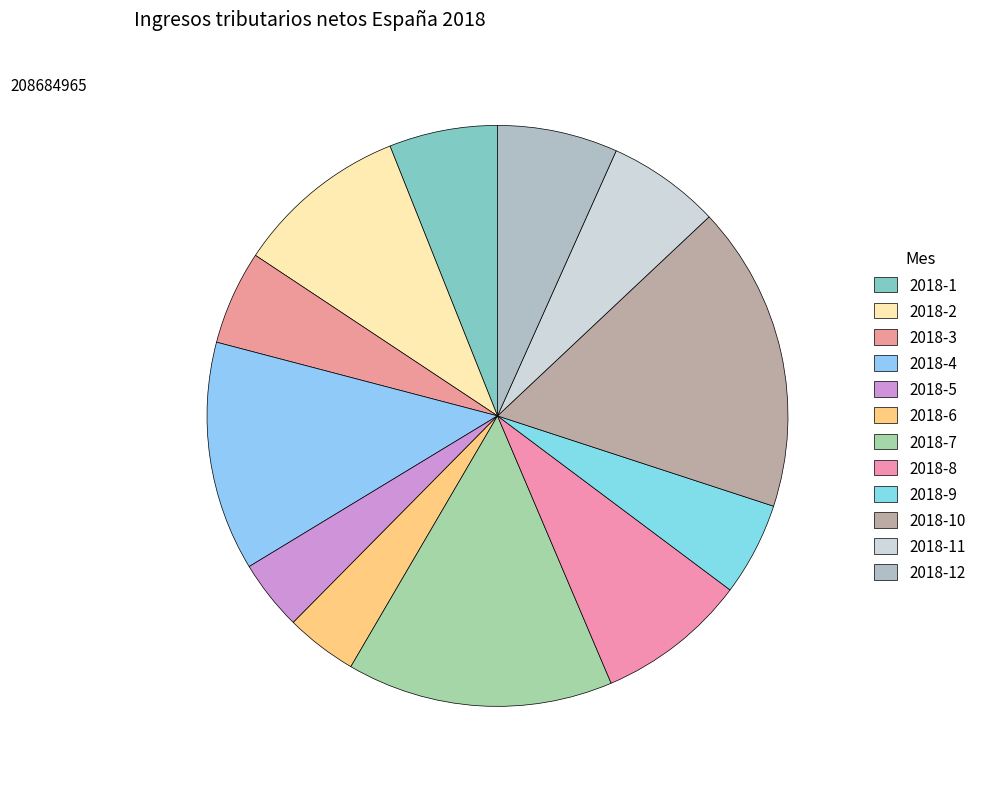

Rank the categories by value from highest to lowest.

2018-10, 2018-7, 2018-4, 2018-2, 2018-8, 2018-12, 2018-11, 2018-1, 2018-3, 2018-9, 2018-6, 2018-5